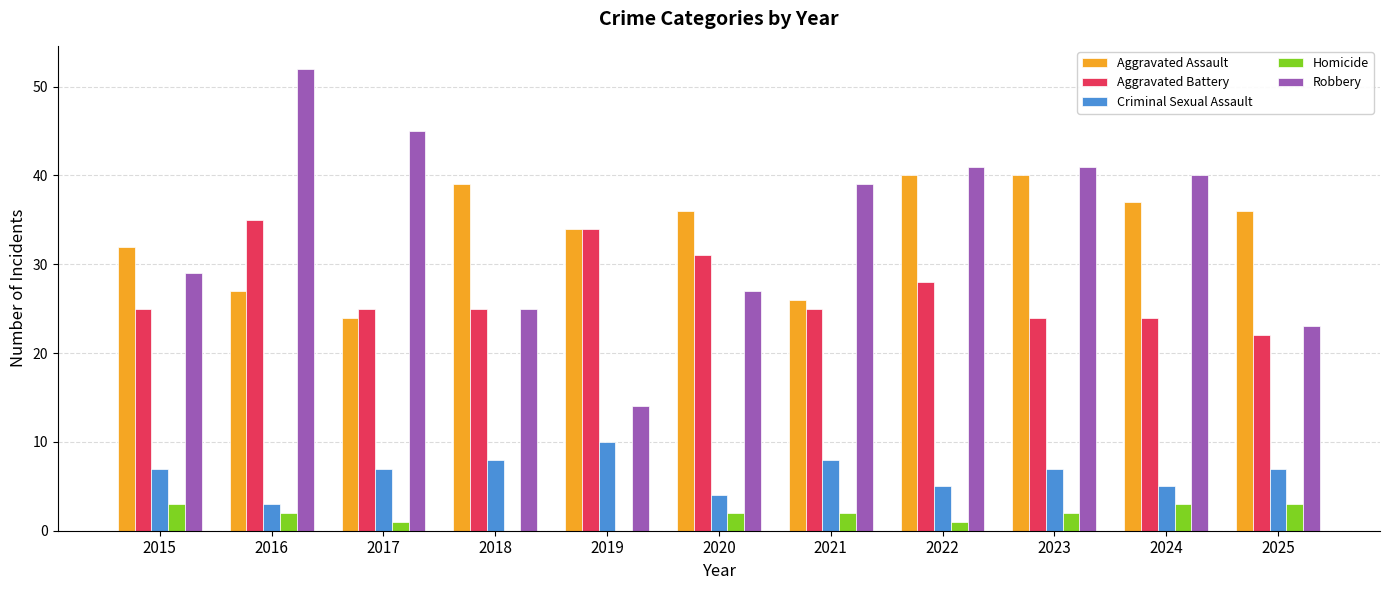

Which series has the widest spread of values?

Robbery